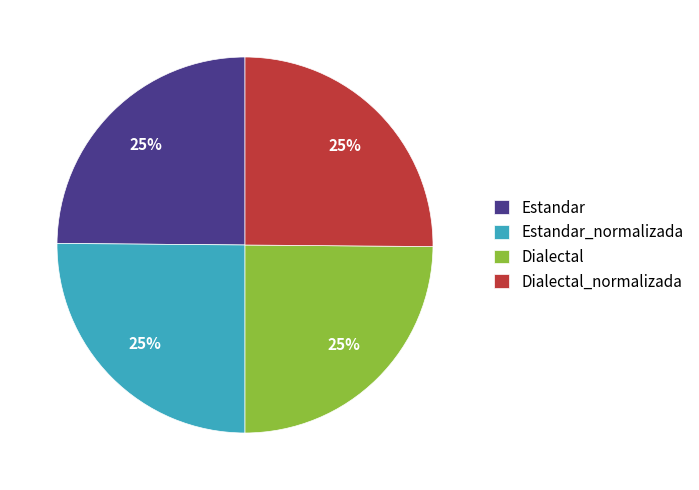

What is the ratio of the value at Estandar_normalizada to the value at Dialectal?

1.0